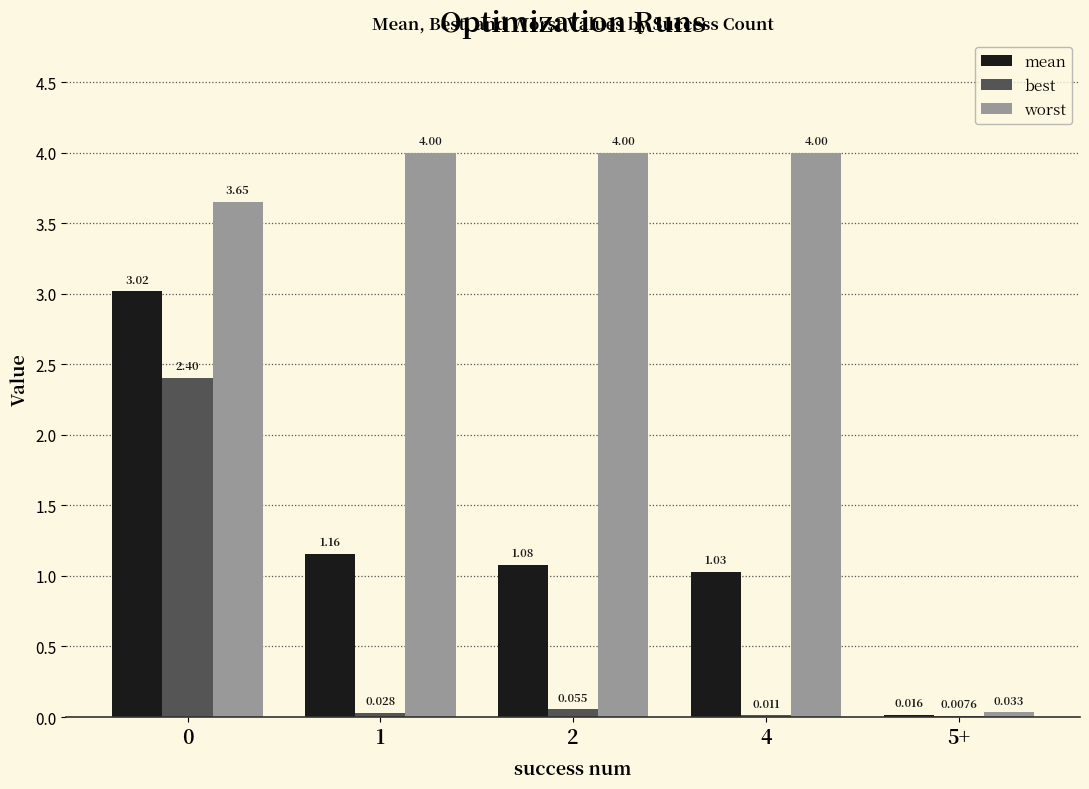

Are the bars grouped side by side (vs. stacked)?

Yes